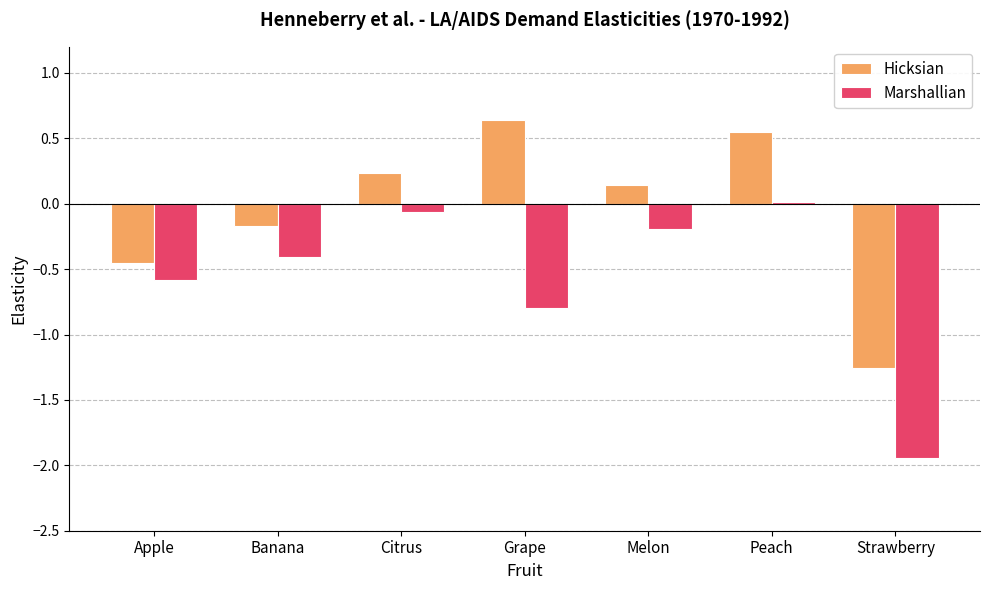

Which label corresponds to the largest value in the chart?

Grape